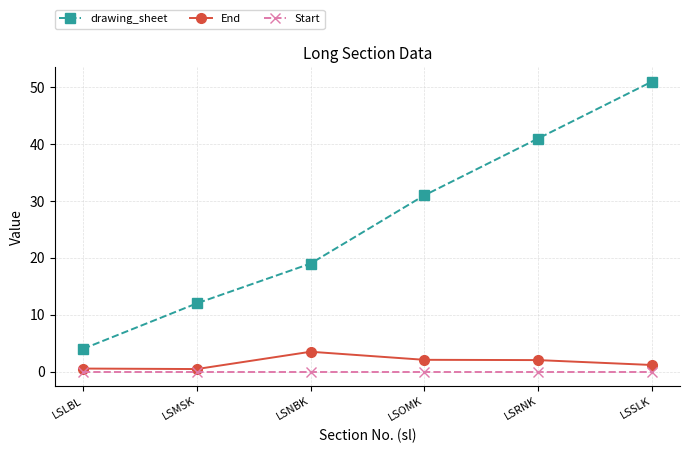

The value of drawing_sheet at LSMSK is 12.0. True or false?

True